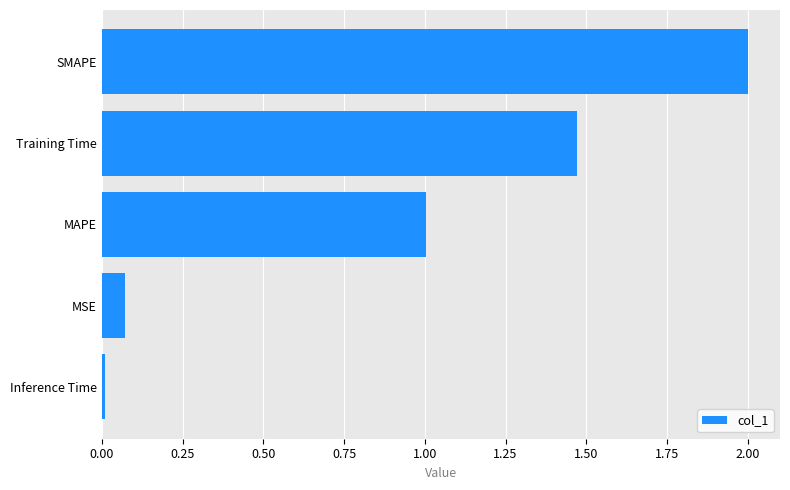

True or false: the data shows 0.0 at Inference Time.

True